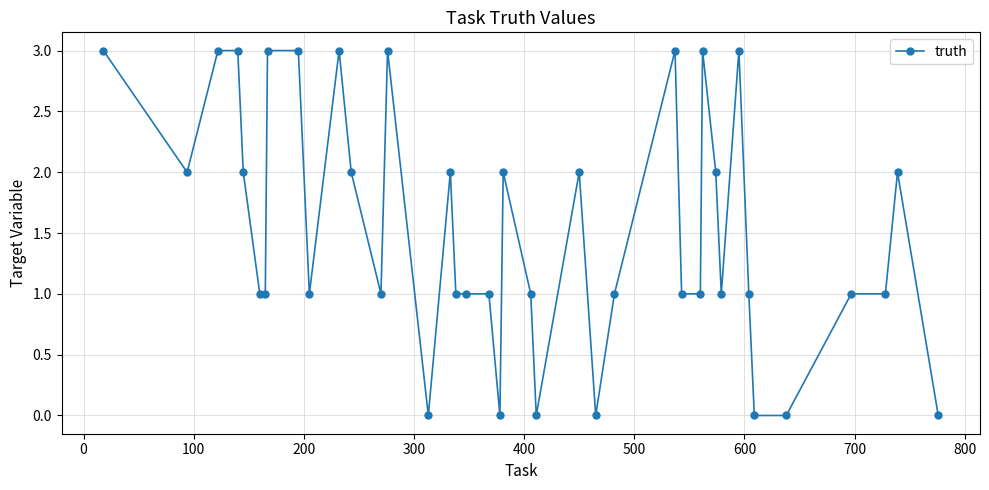

How many lines are shown in the chart?

1